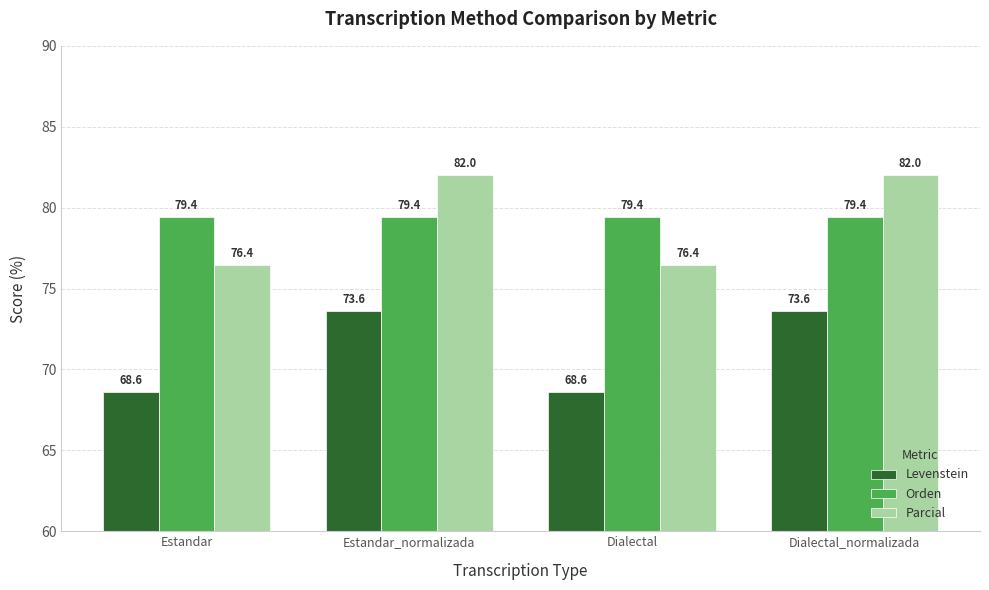

What is the label of the 2nd bar from the left?

Estandar_normalizada